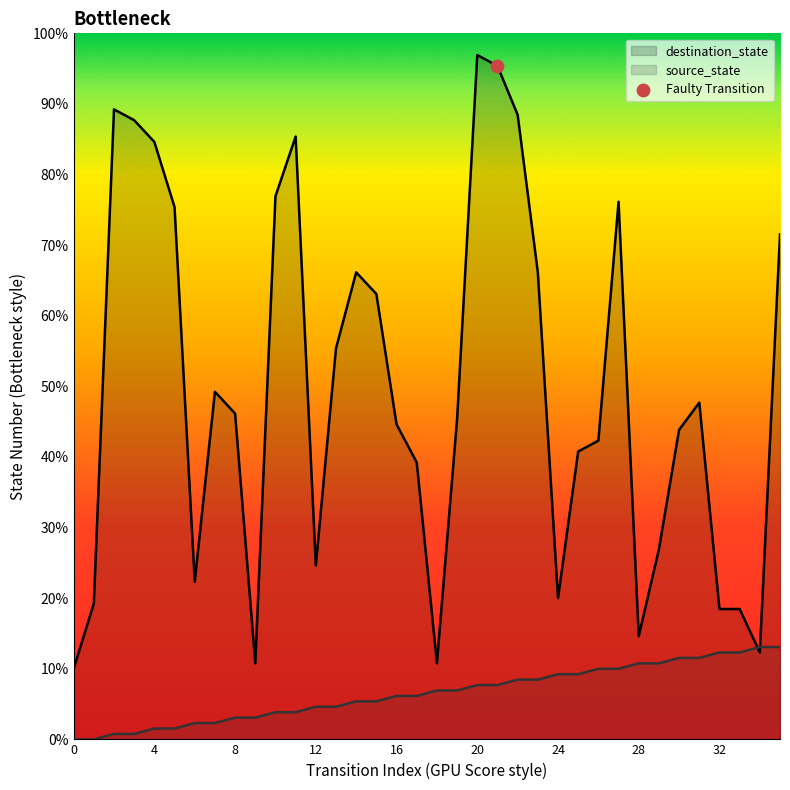

Which series reaches the minimum Y coordinate?

source_state